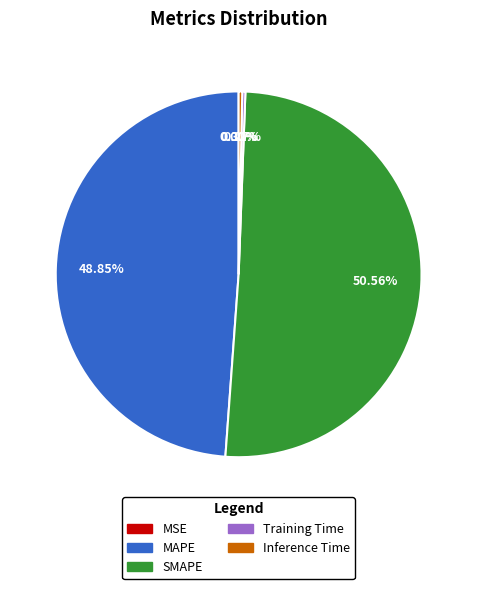

The SMAPE slice represents 59% of the pie. True or false?

False